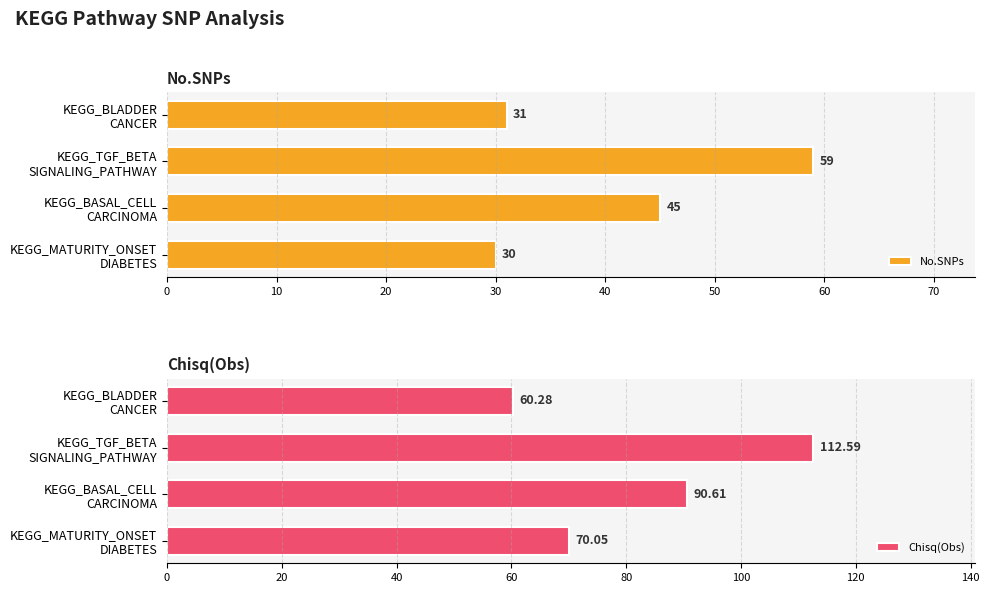

What is the difference between the maximum and minimum values in the No.SNPs series?

29